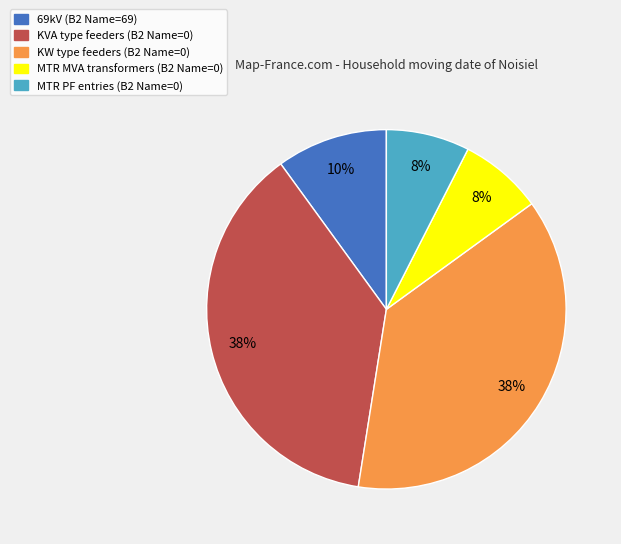

Does any single category account for the majority?

No